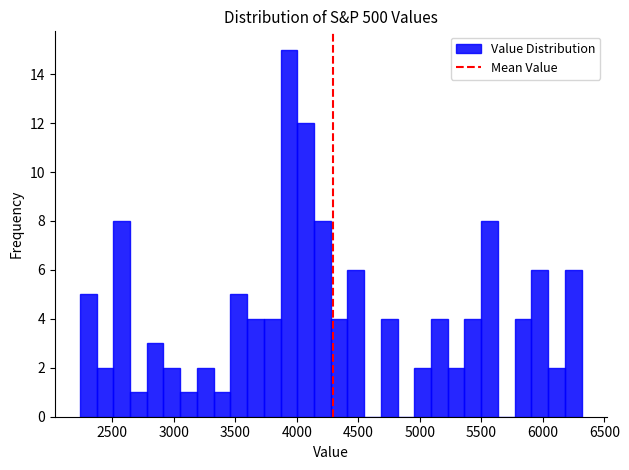

Read against the x-axis, roughly where is the centre of the tallest bar?

3950